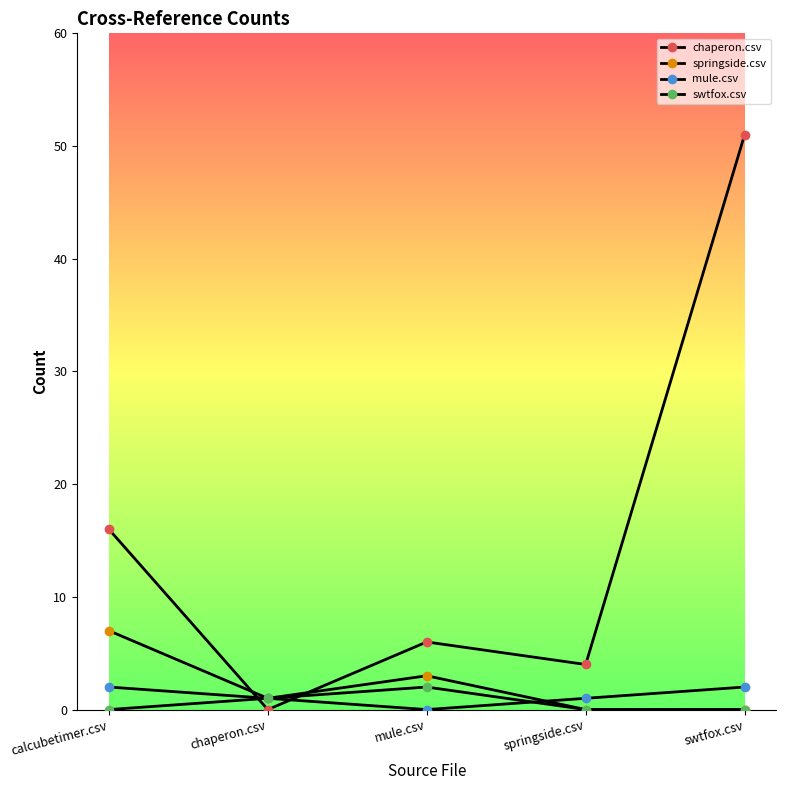

Rank the series at chaperon.csv from highest to lowest value.

springside.csv, mule.csv, swtfox.csv, chaperon.csv